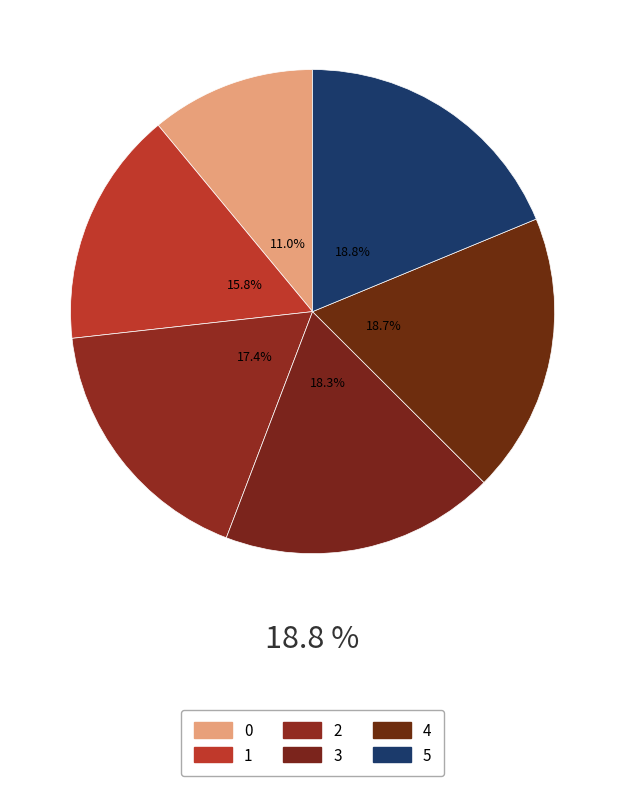

Rank the categories by value from lowest to highest.

0, 1, 2, 3, 4, 5